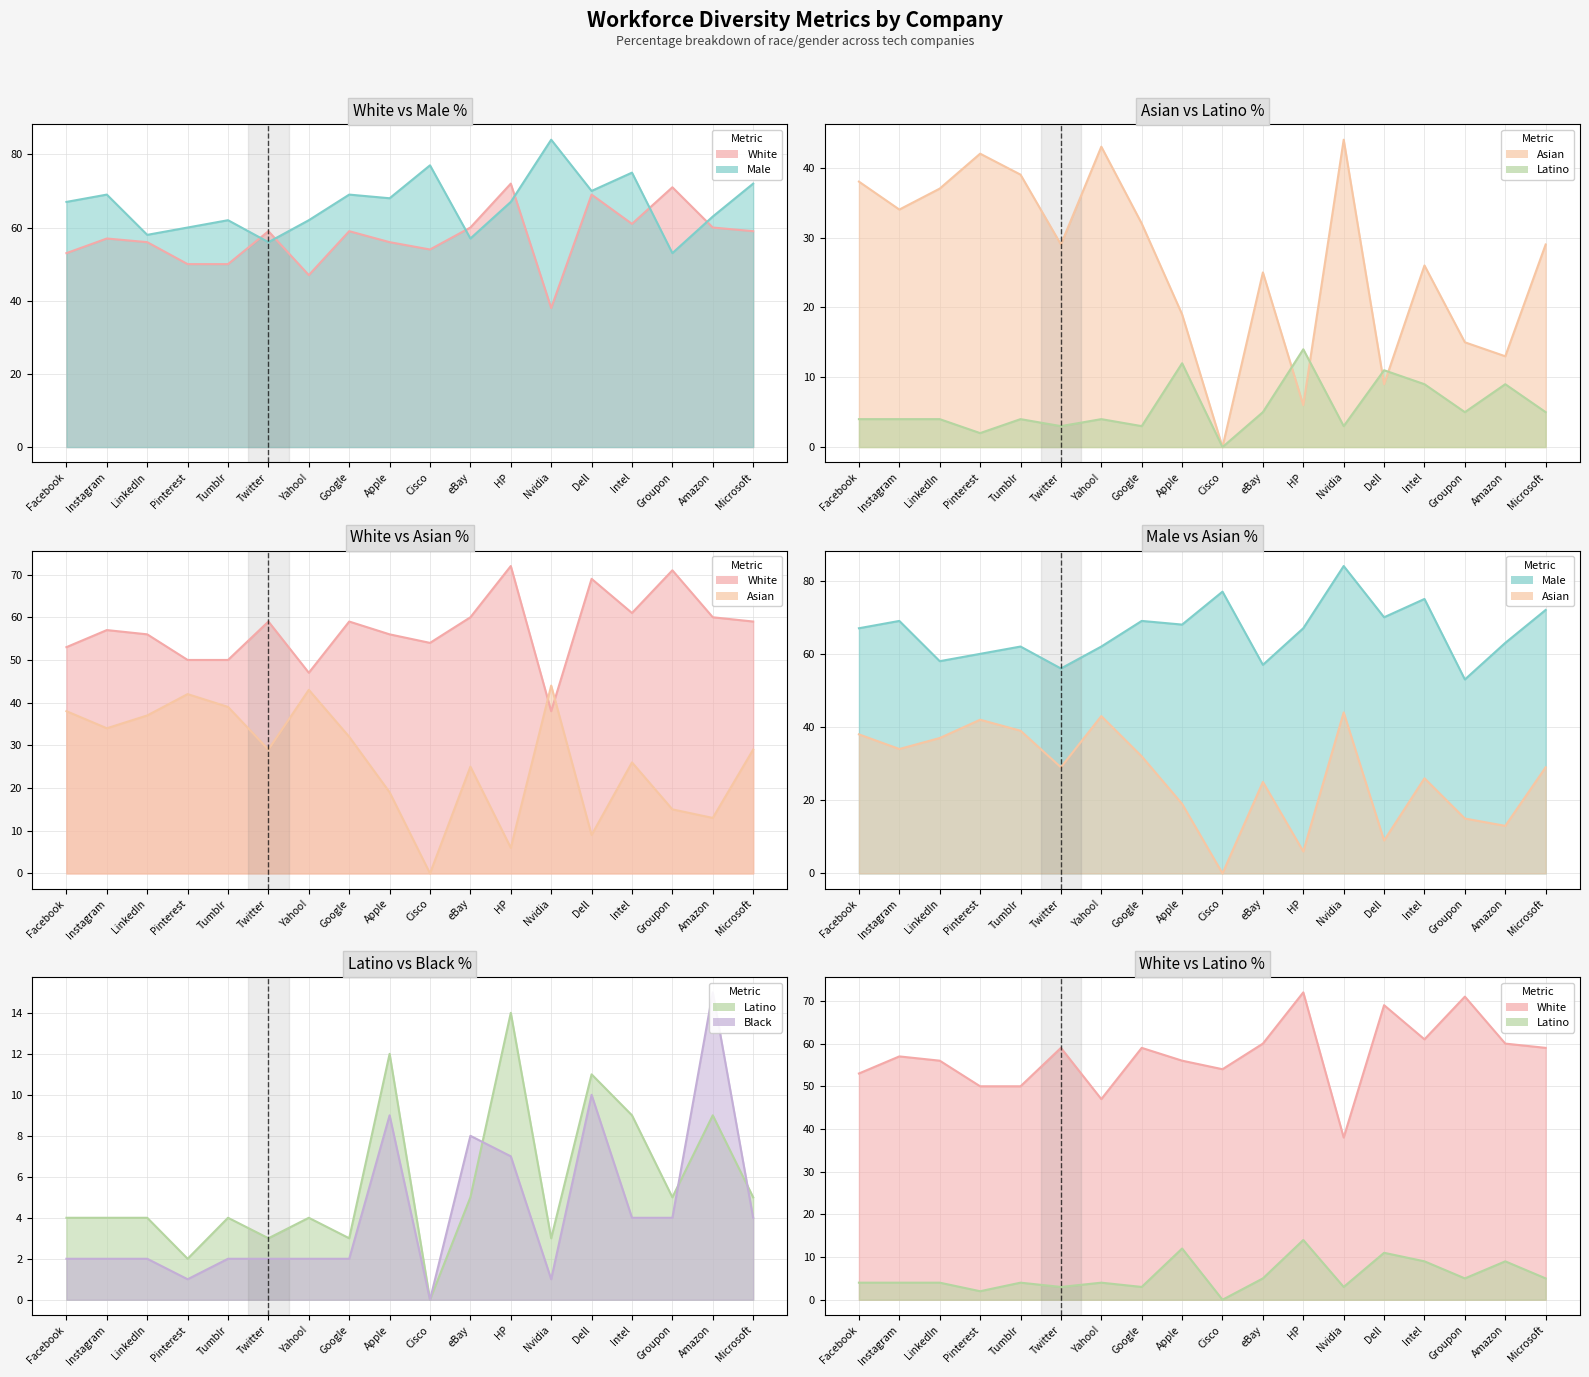

What is the value of the asian point at the 16th from the left?

15